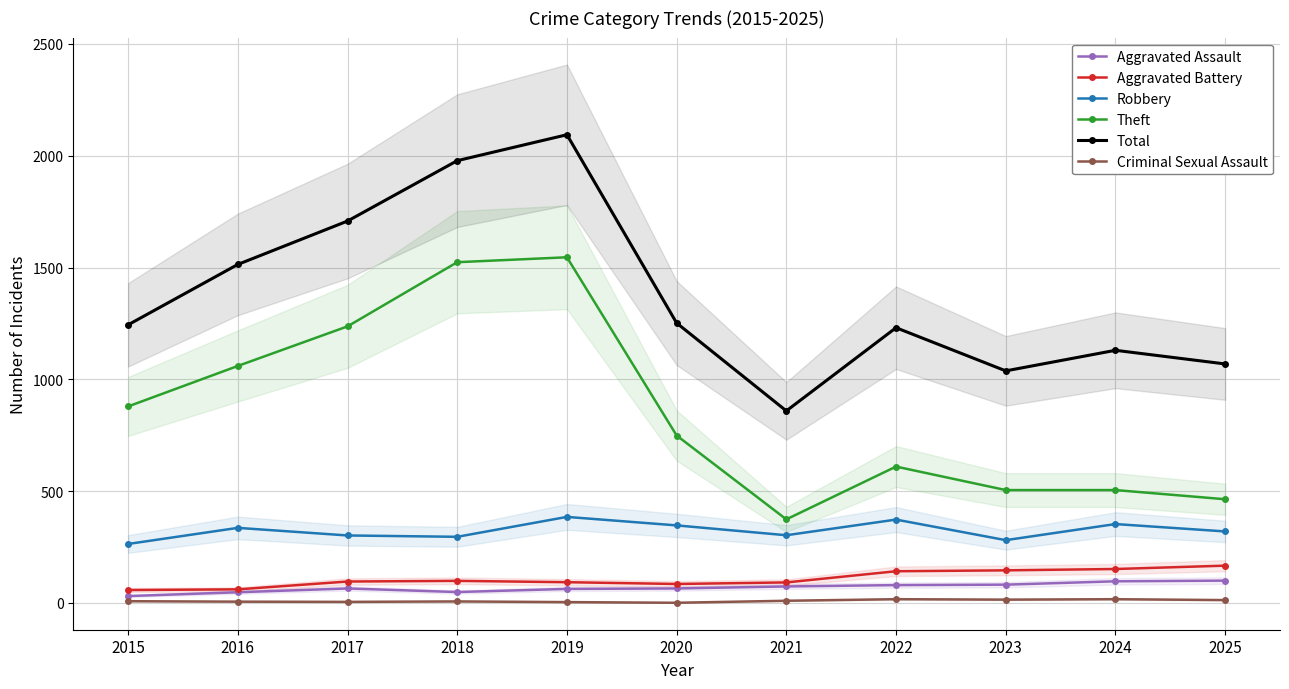

How many data points in Total are less than 1244?

5